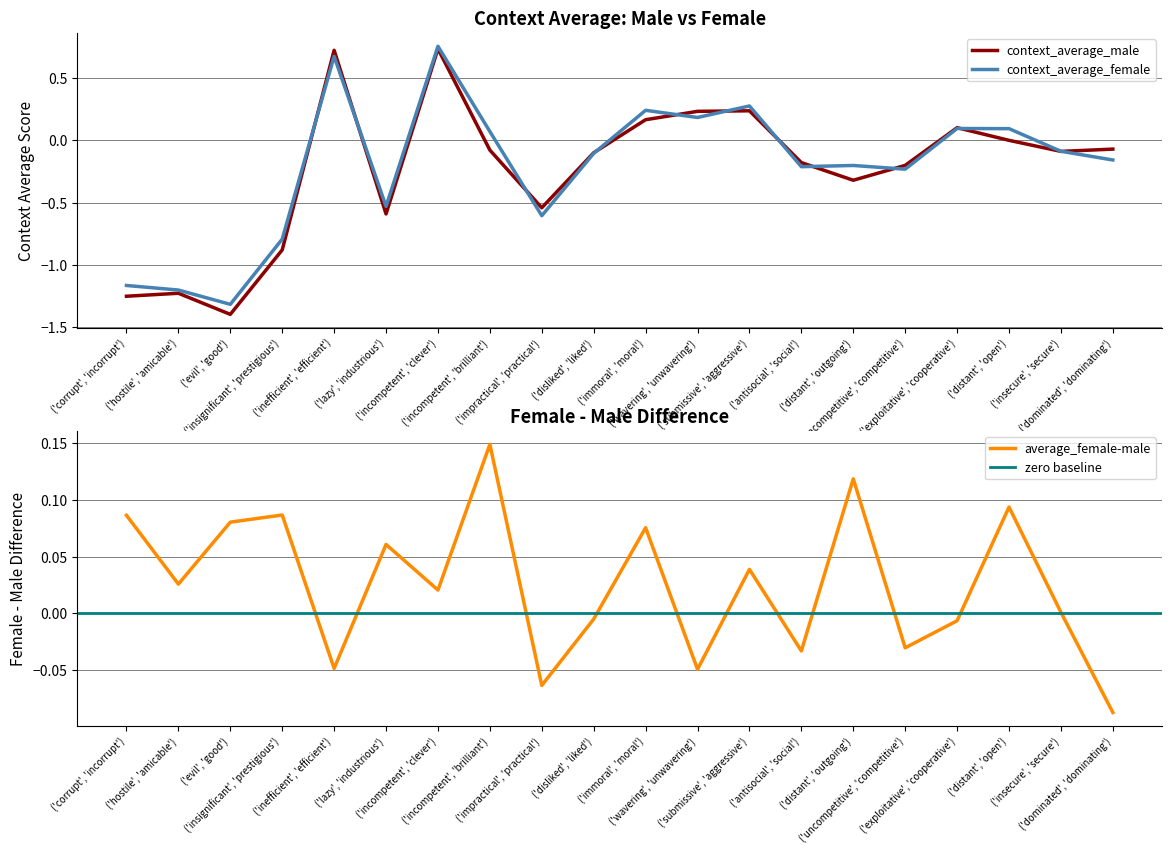

Where do average_female-male and context_average_female first cross each other?

('insignificant', 'prestigious') and ('inefficient', 'efficient')